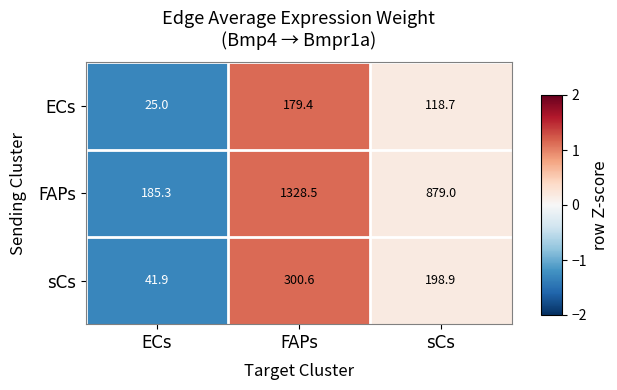

Rank the series by their maximum value, from lowest to highest.

ECs, sCs, FAPs